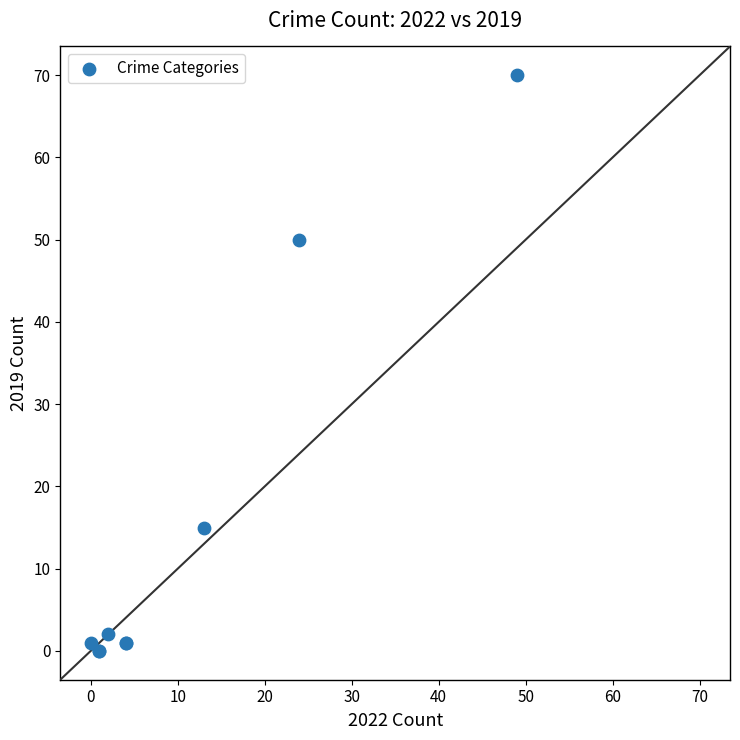

What Y value in the scatter plot is closest to 35?

50